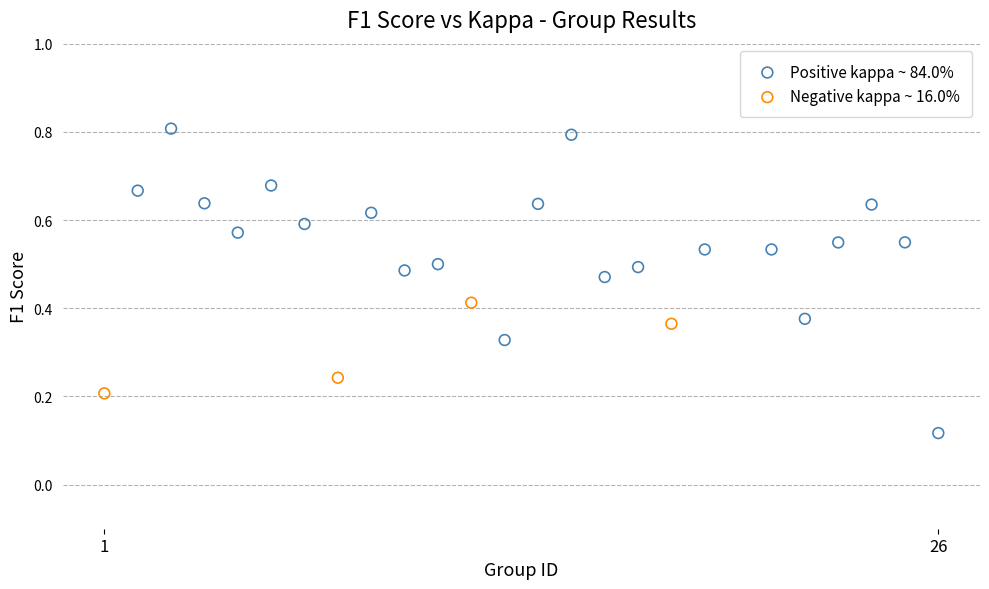

Which series reaches the maximum Y coordinate?

Positive kappa ~ 84.0%